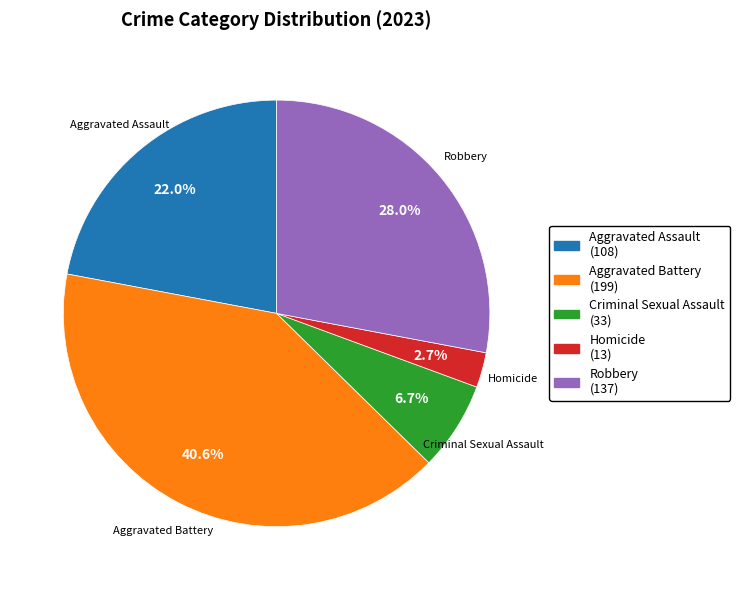

What is the largest slice in the pie chart?

Aggravated Battery